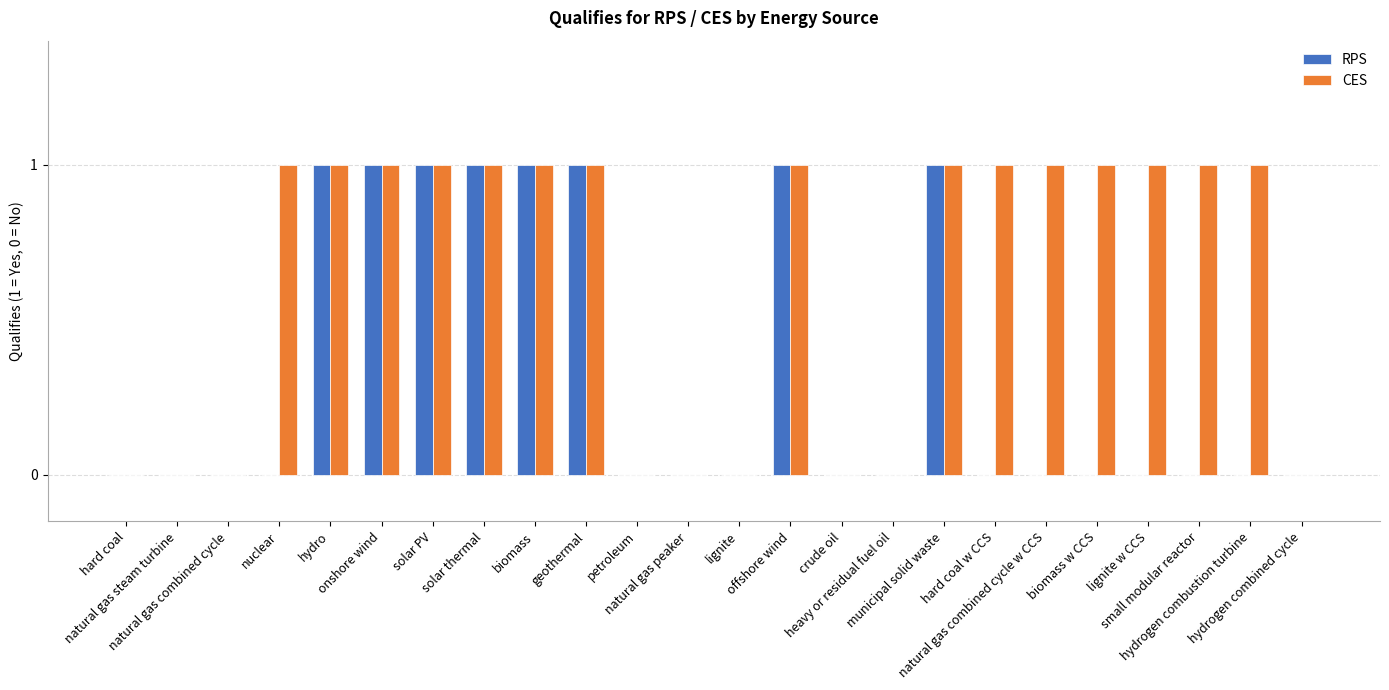

What are all the series names shown in the legend?

RPS, CES